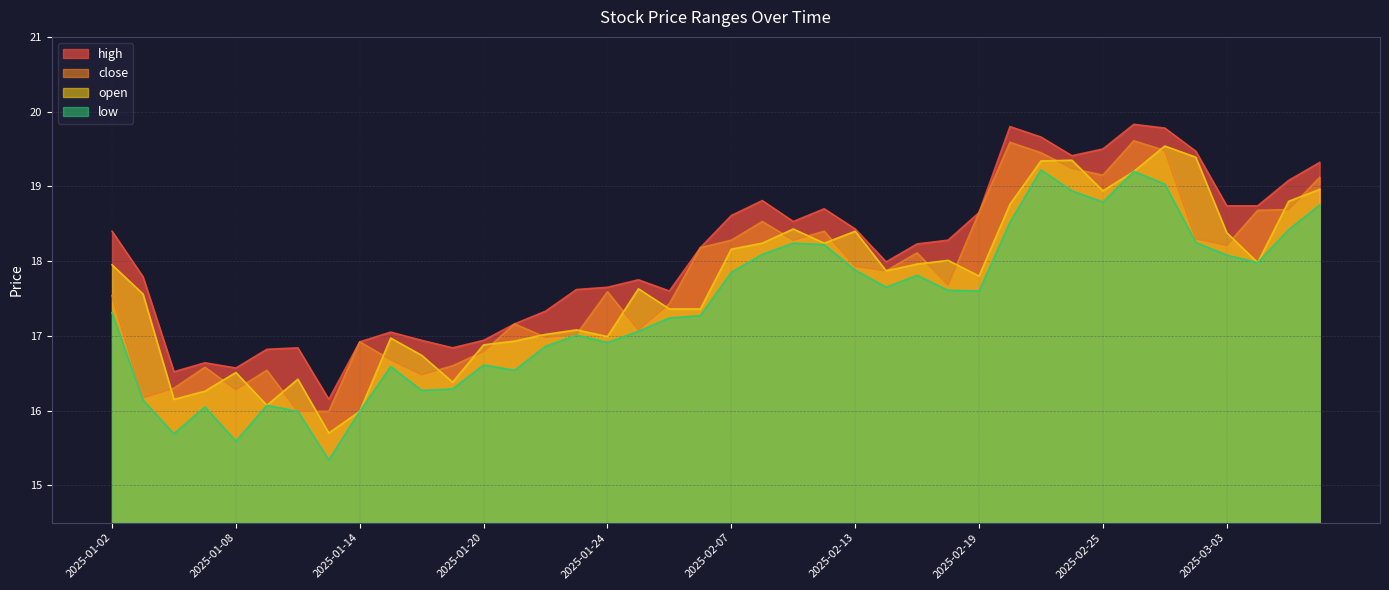

Is it true that close equals 9.6 at 2025-02-05?

False